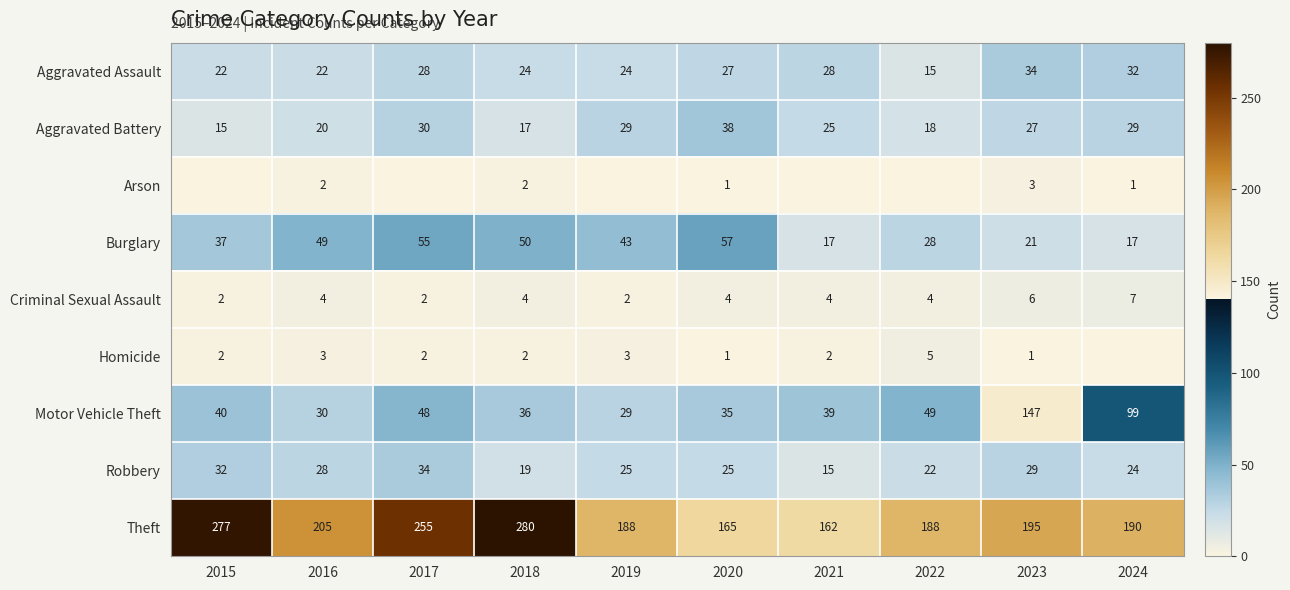

Which category has the highest value across all series?

2018